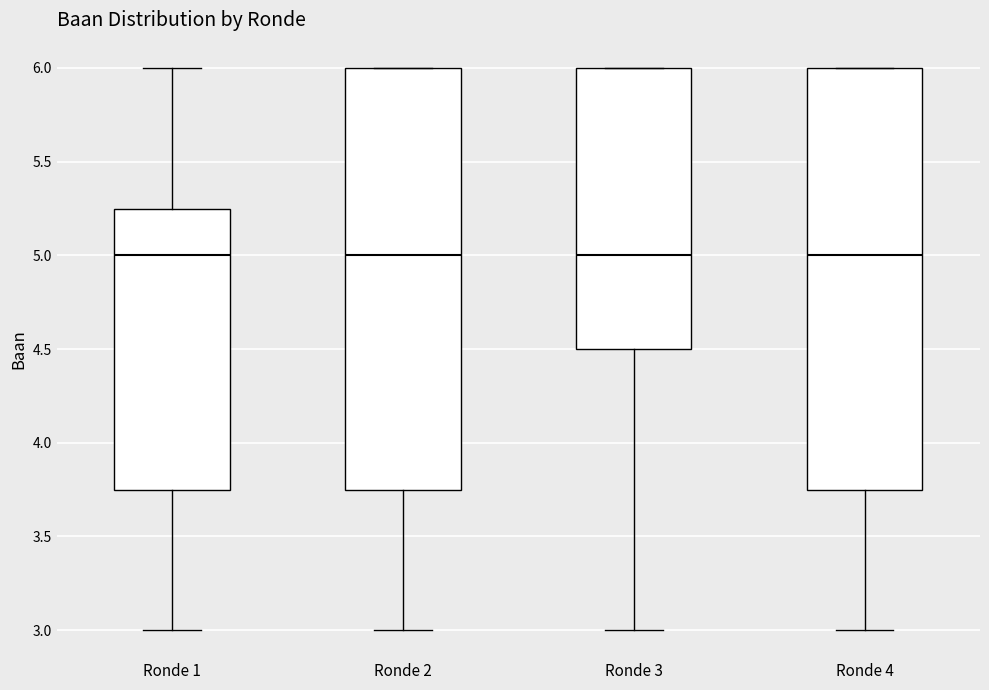

Where is the lower edge of the box for Ronde 3 on the y-axis? The values are not printed on the chart, so give them approximately, as read against the axis.

4.50